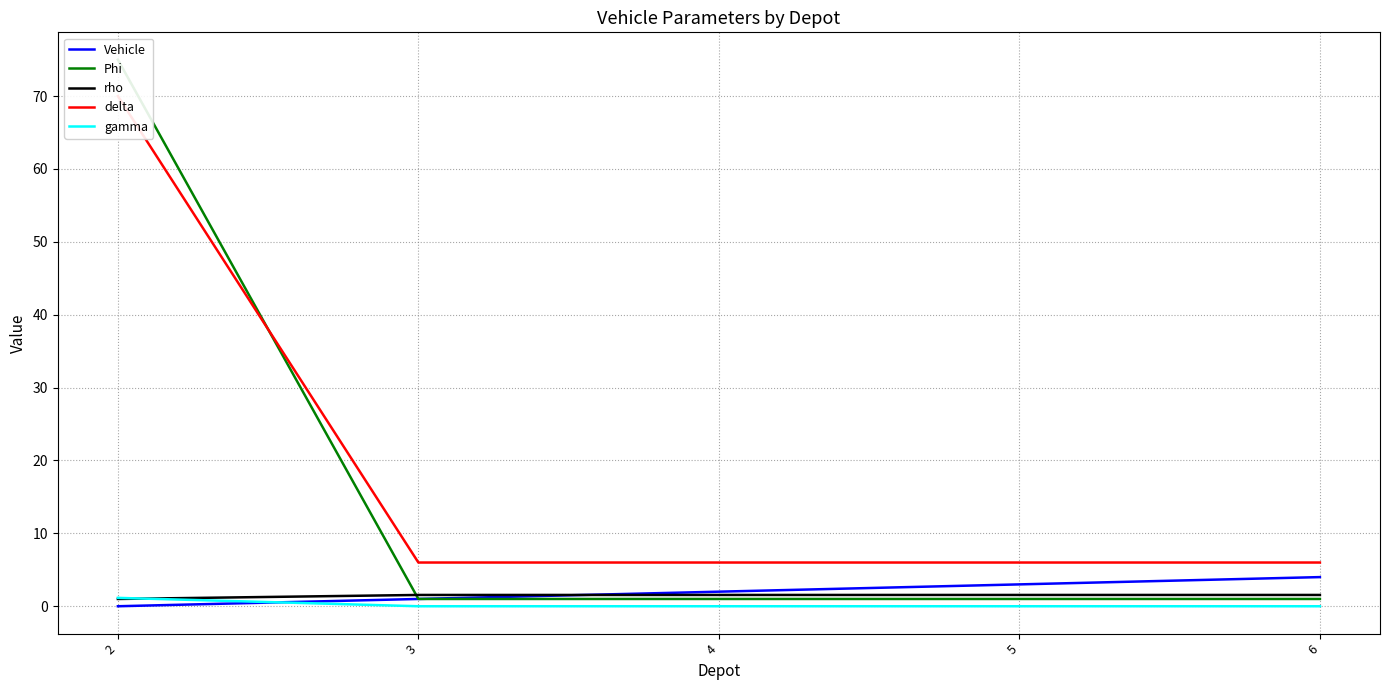

True or false: gamma and delta intersect in this chart.

False